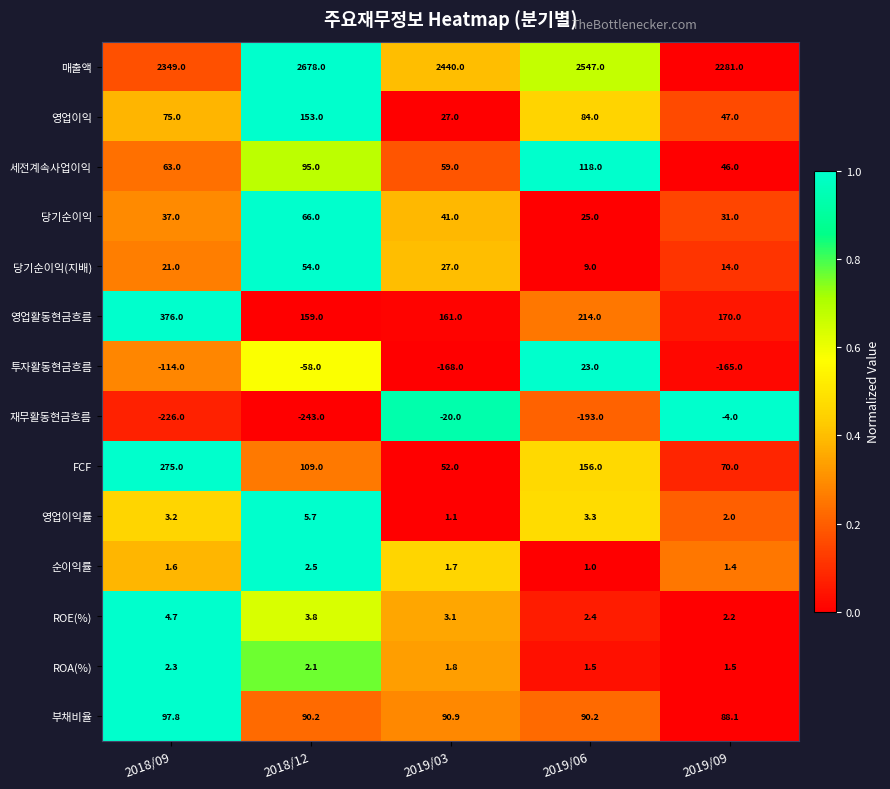

What is the difference between the maximum and minimum values in the FCF series?

223.0